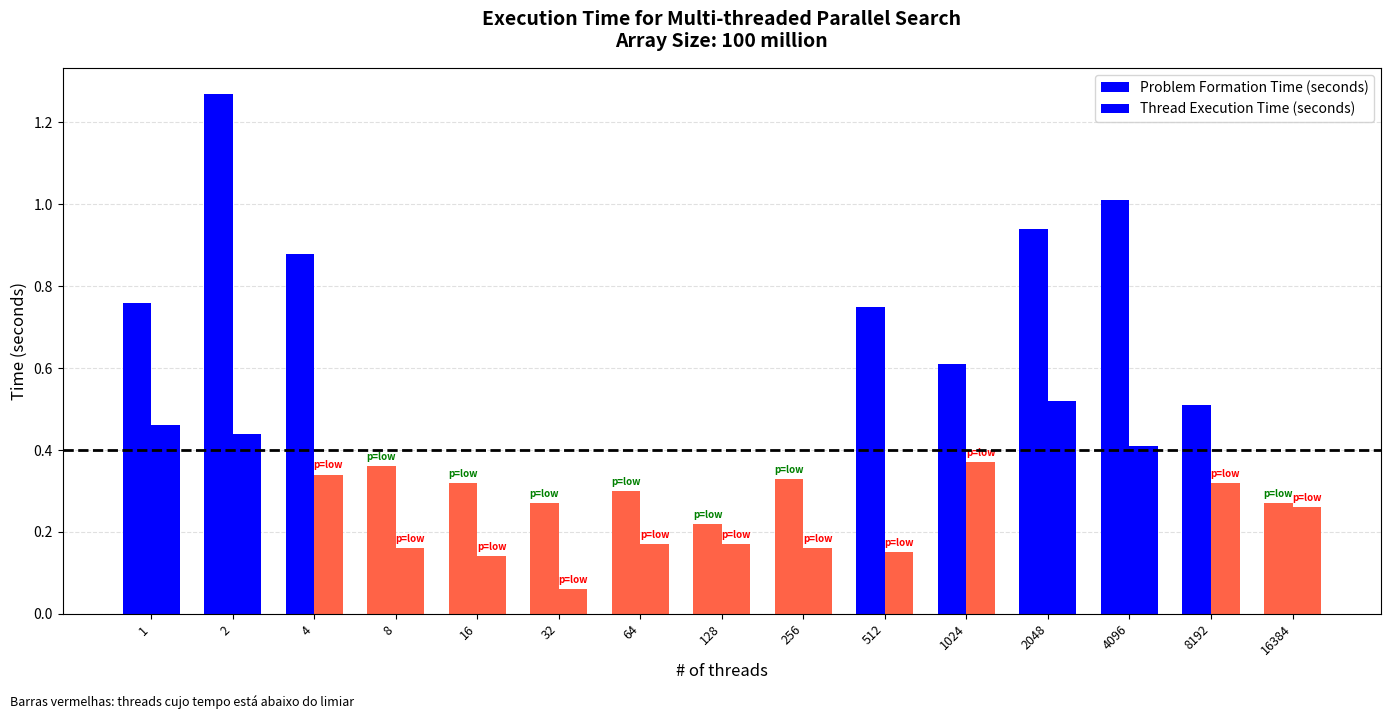

Which has a higher value, 64 or 8?

8